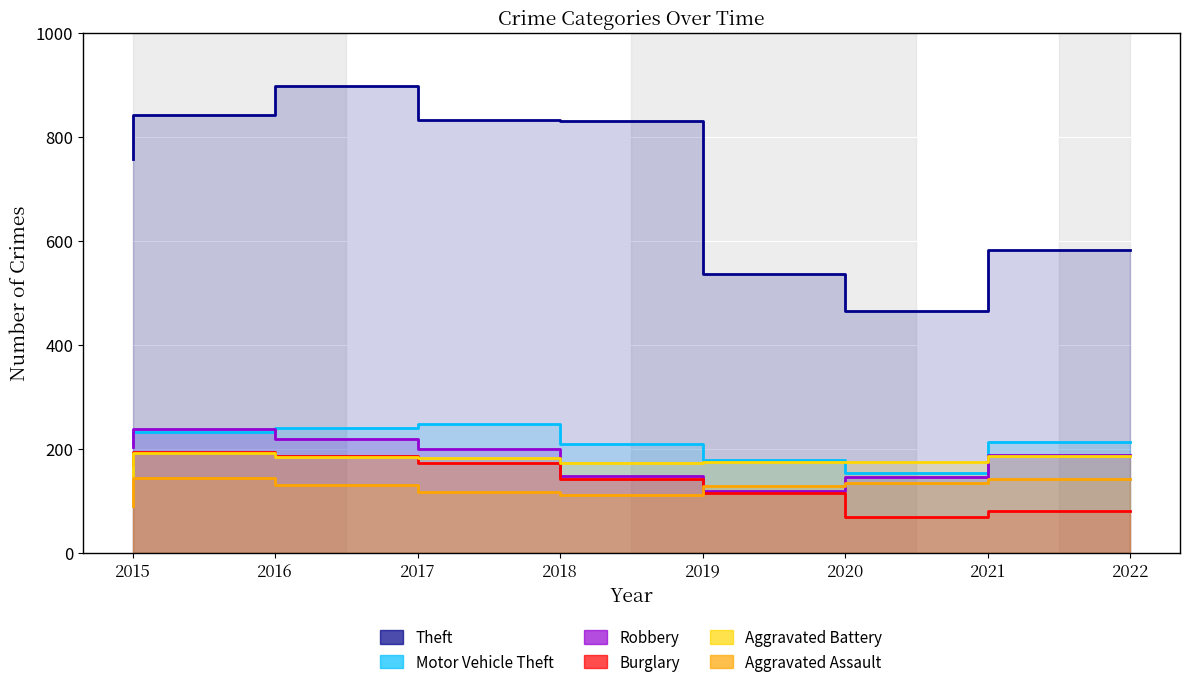

True or false: Theft has more than 1 interior local peaks.

False